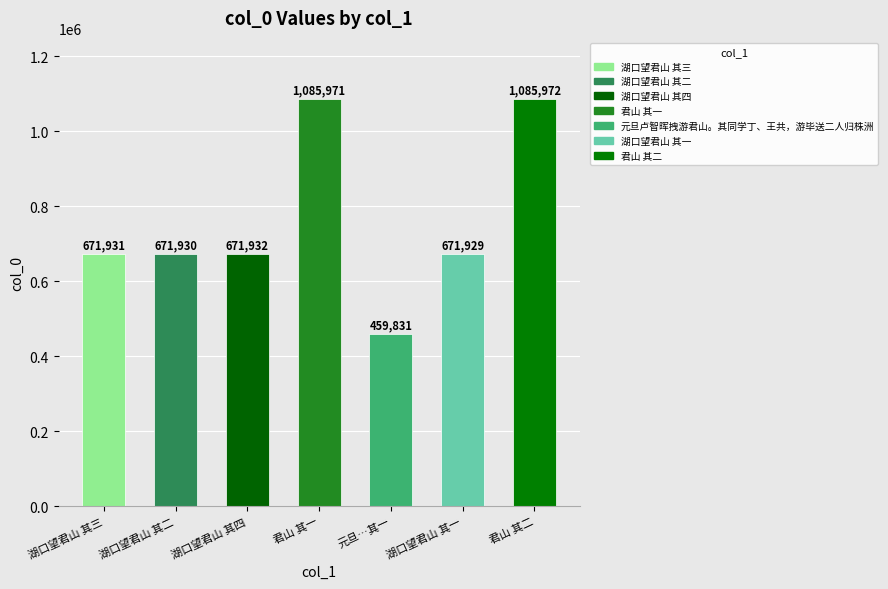

What is the sum of all values?

5319496